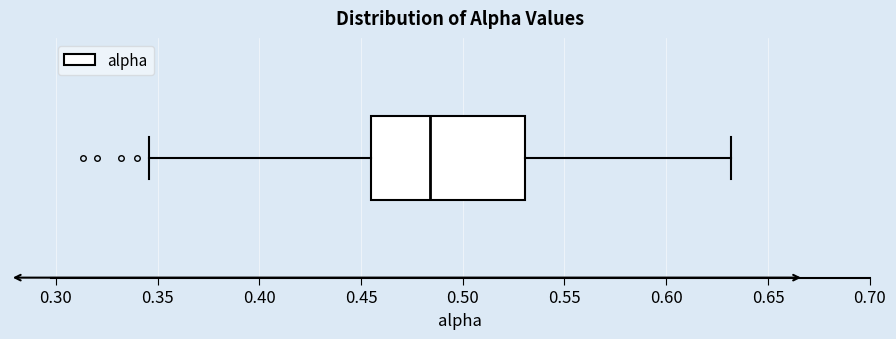

Read this box plot against the x-axis: the position of the median line, the range covered by the box, and the ends of both whiskers. The values are not printed on the chart, so give them approximately, as read against the axis.

median 0.485, box 0.455 to 0.530, whiskers 0.345 to 0.630